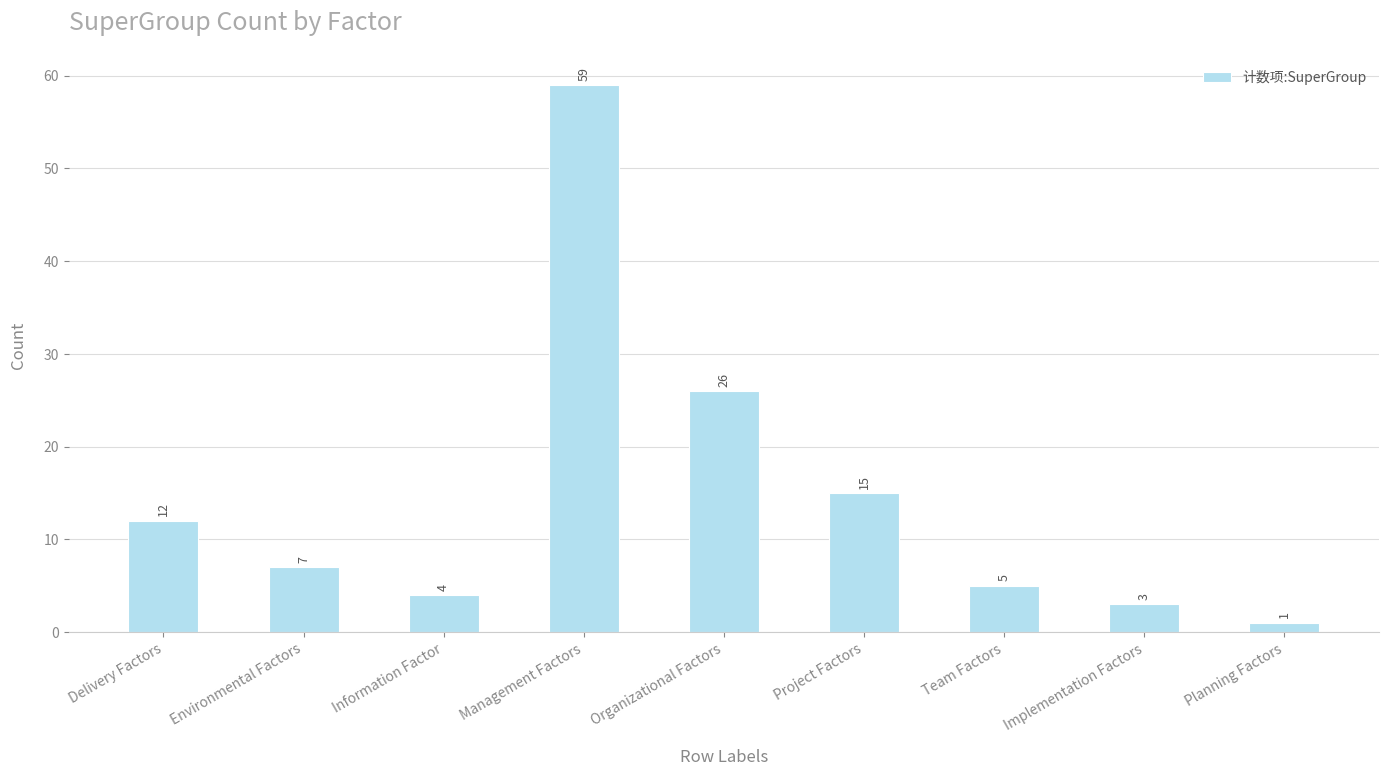

What is the sum of all values?

132